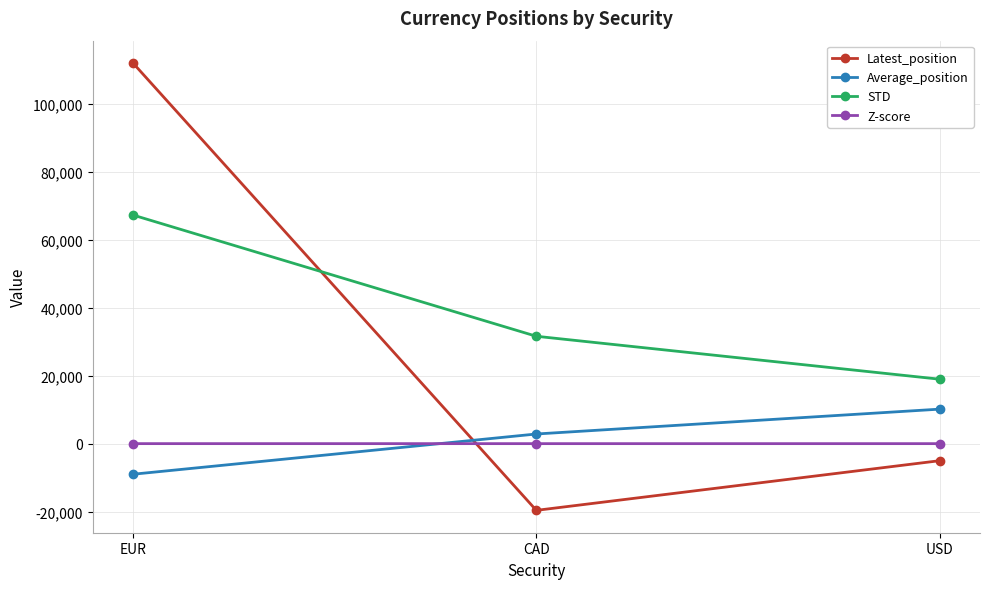

What is the average value of the STD series?

39320.0